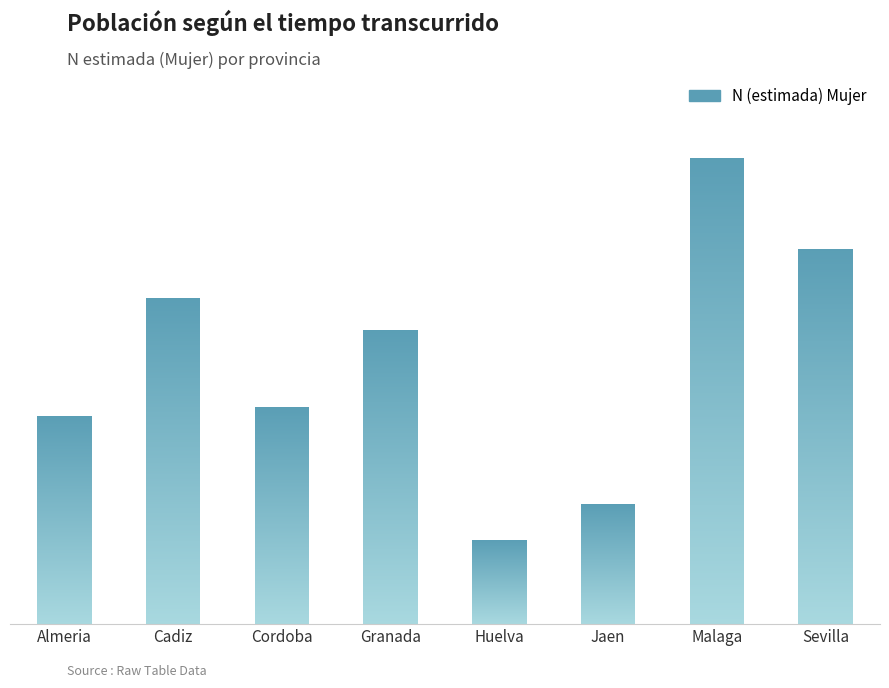

What is the difference between the maximum and minimum values?

293382